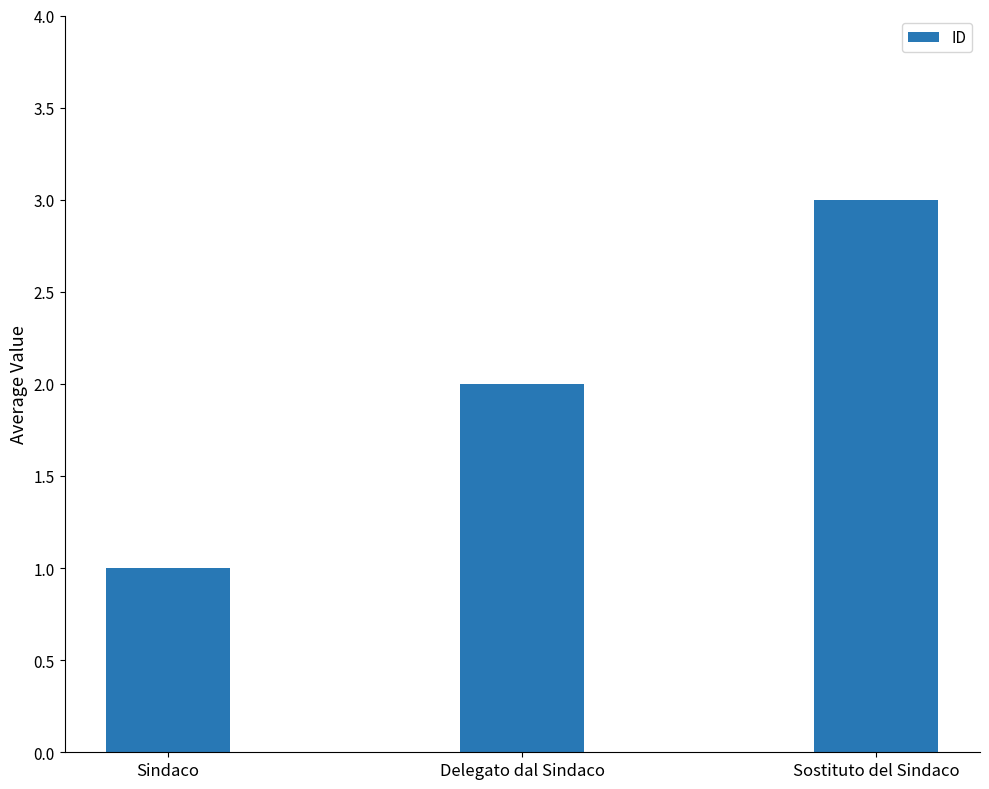

The chart shows a value of 5 at Sostituto del Sindaco. True or false?

False